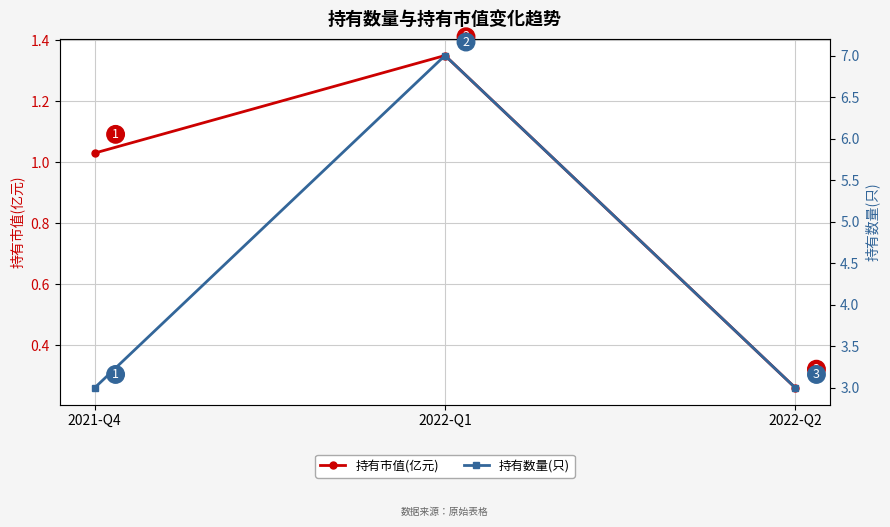

At which label does 持有市值(亿元) reach its peak?

2022-Q1